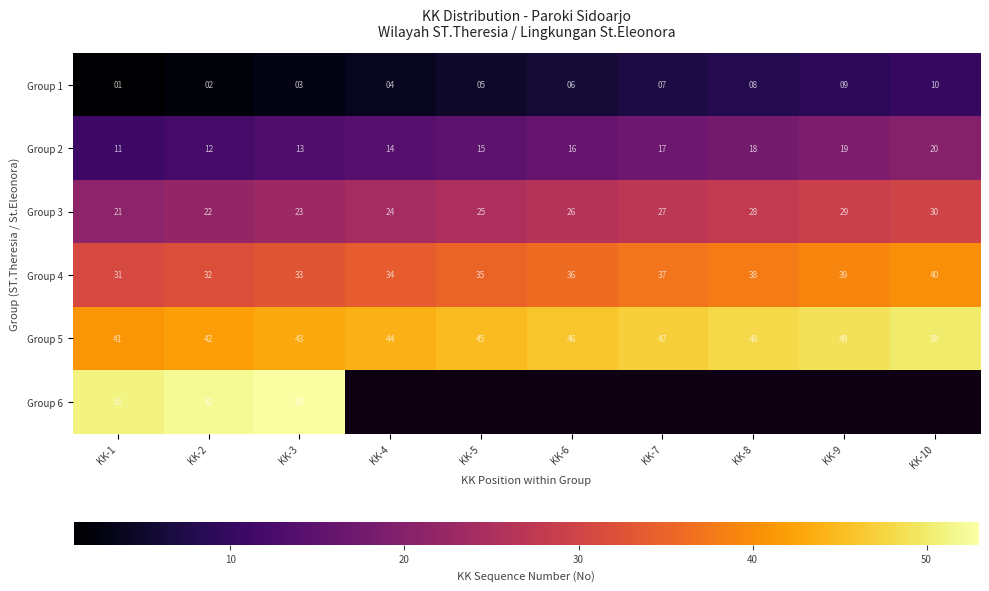

What is the minimum value shown in the chart?

1.0